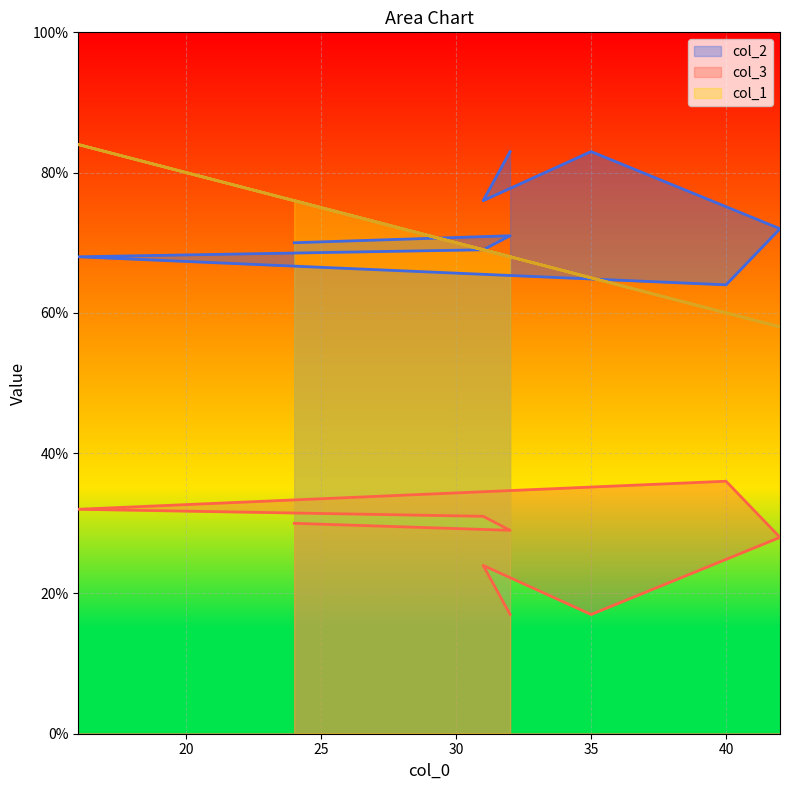

True or false: col_2 and col_3 intersect in this chart.

False